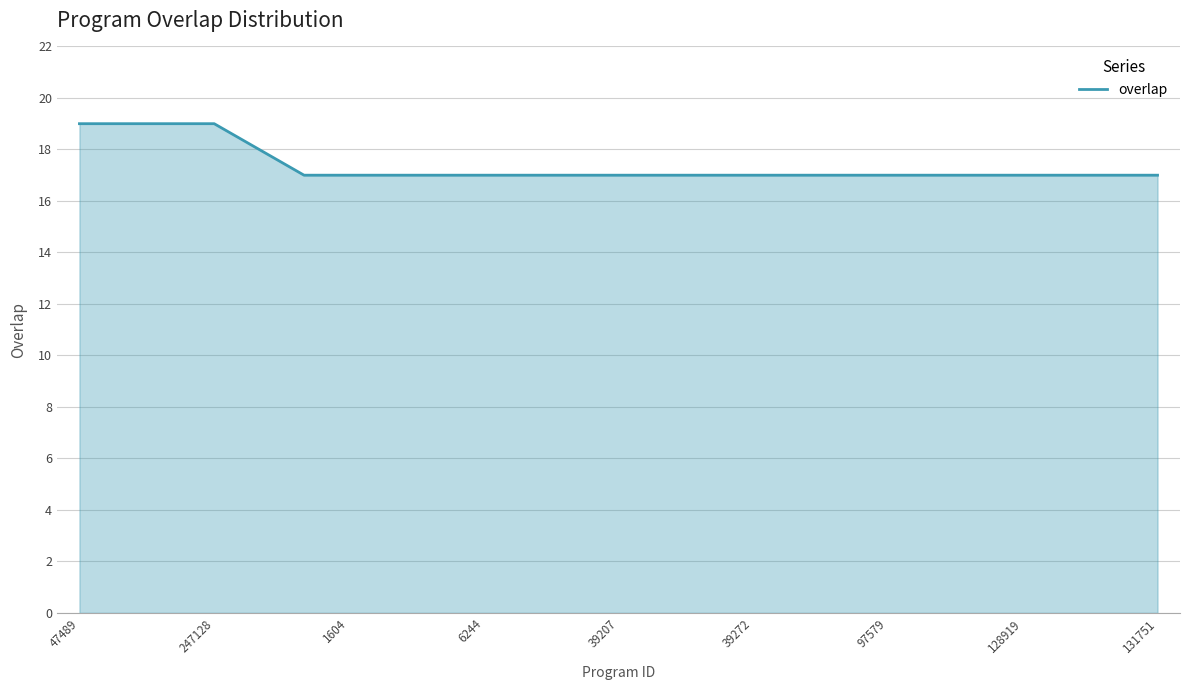

What is the smallest value displayed?

17